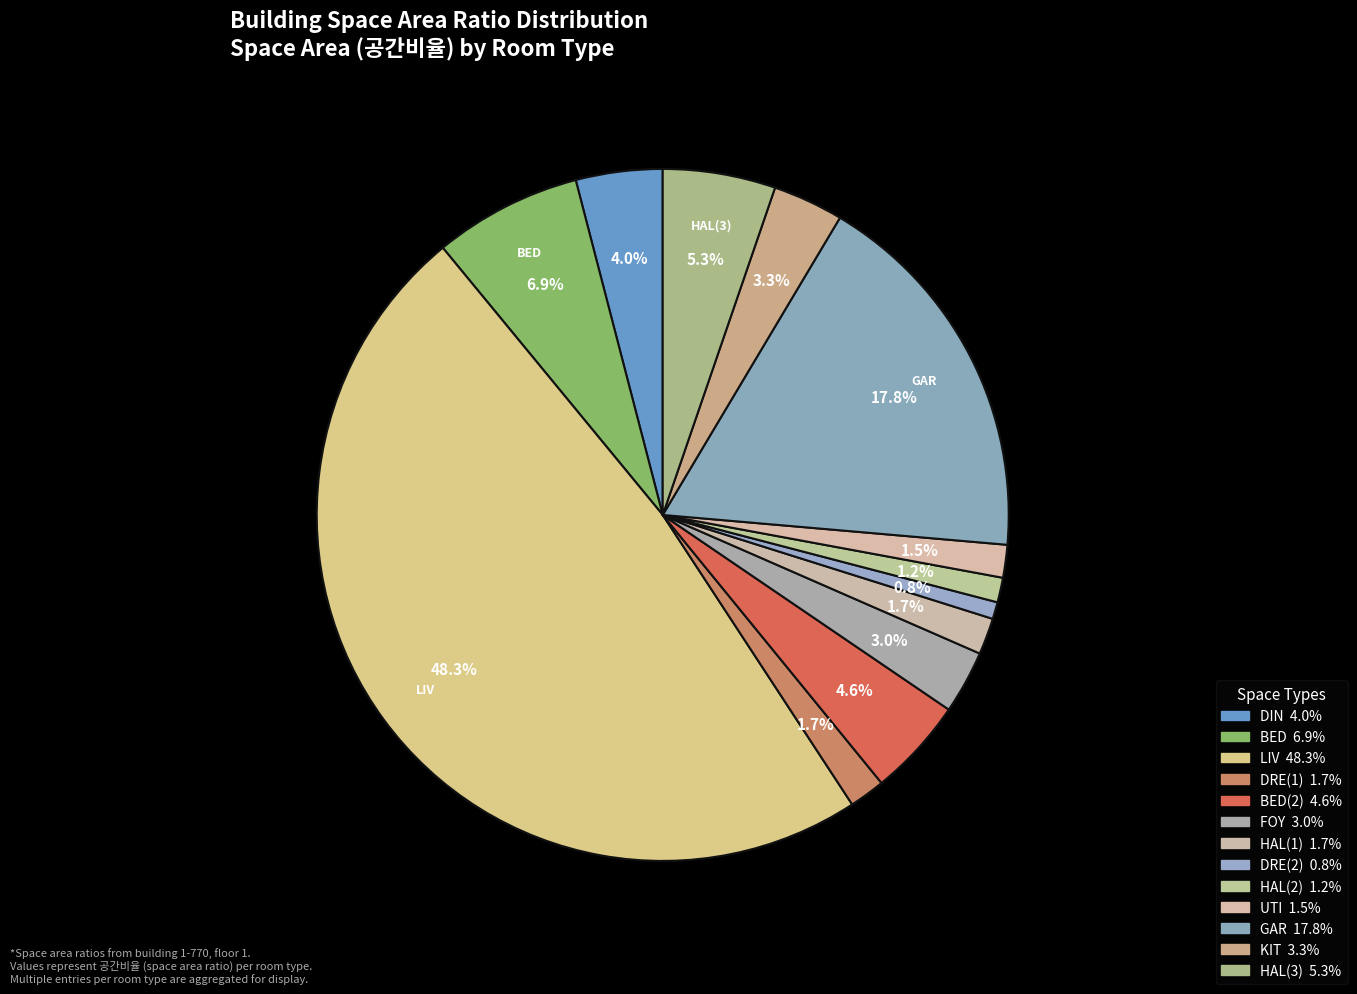

Count the number of slices in the pie.

13